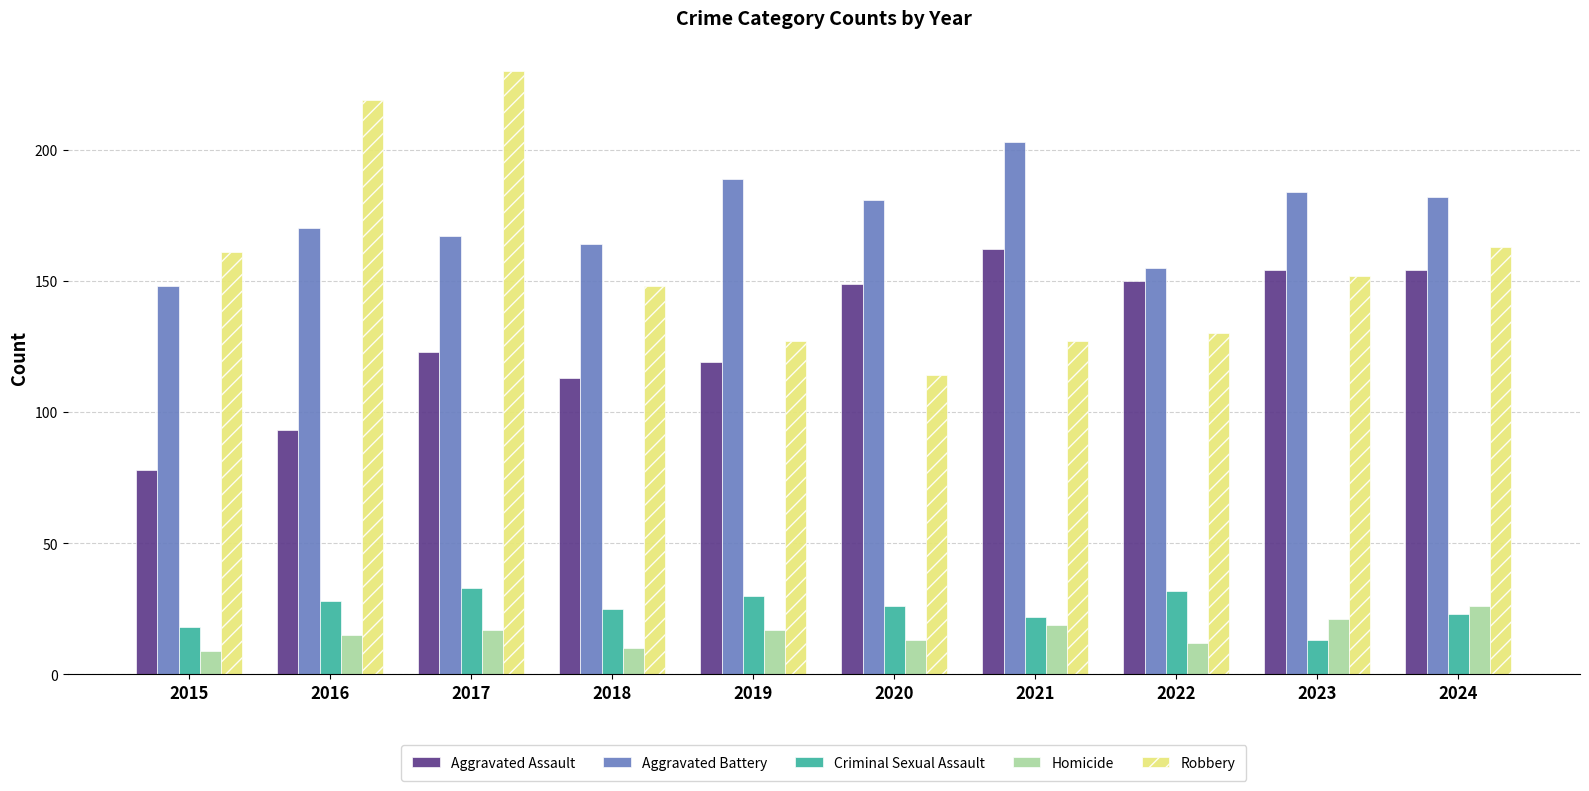

Are the bars horizontal?

No